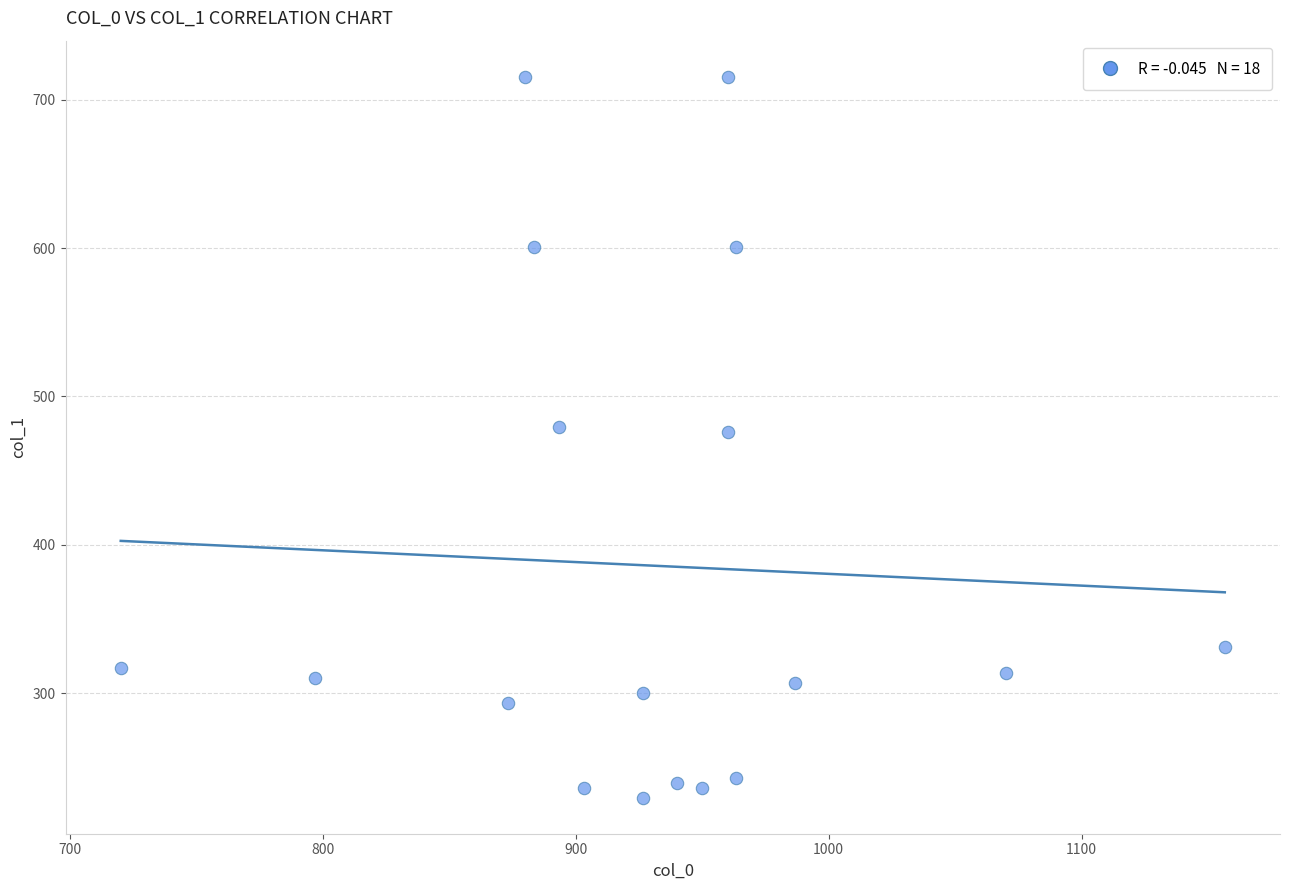

What is the range of Y values (max minus min)?

486.0